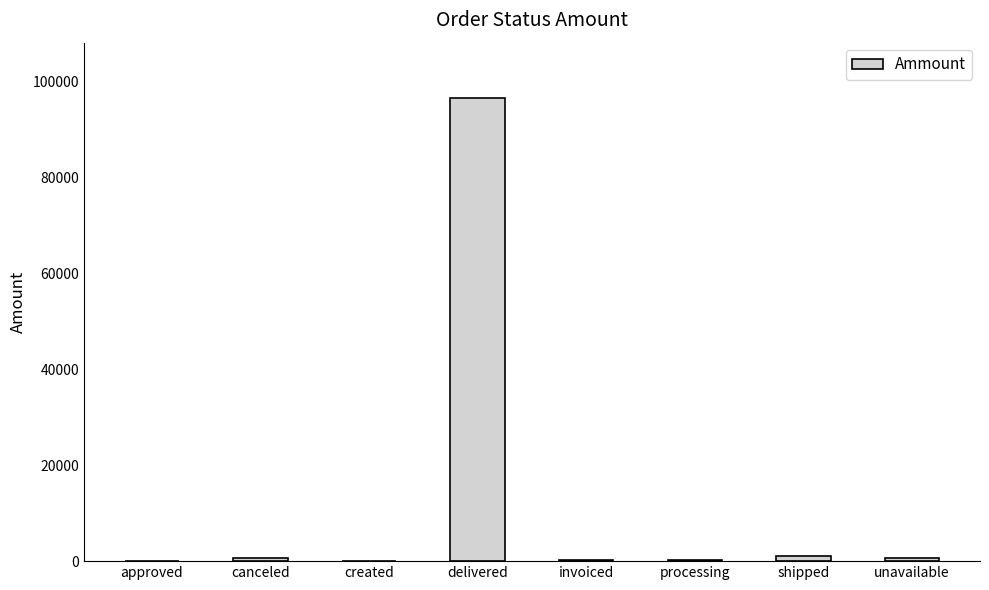

Which has a higher value, delivered or invoiced?

delivered